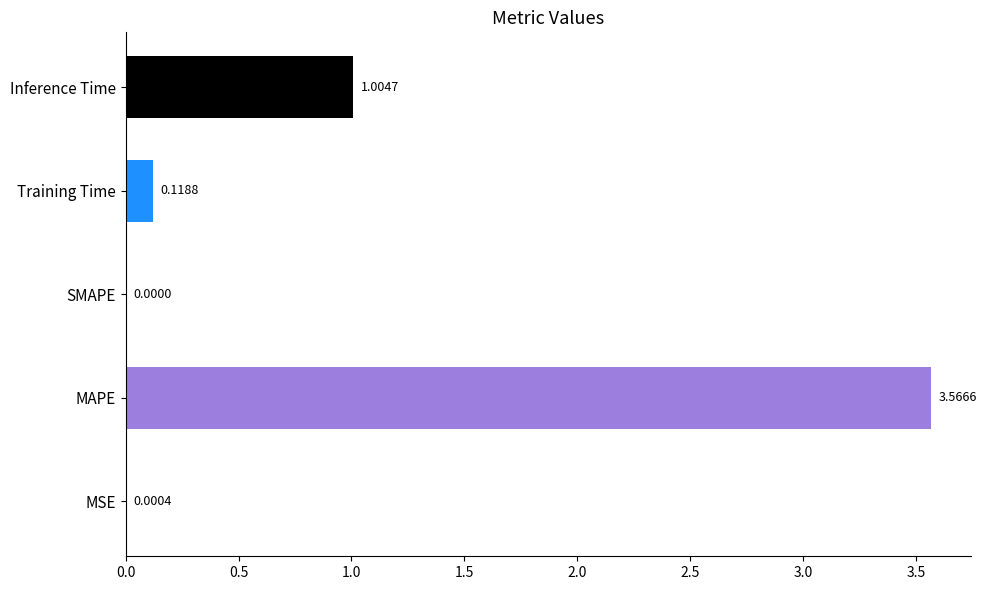

Where is the data nearest to the value 1?

Inference Time